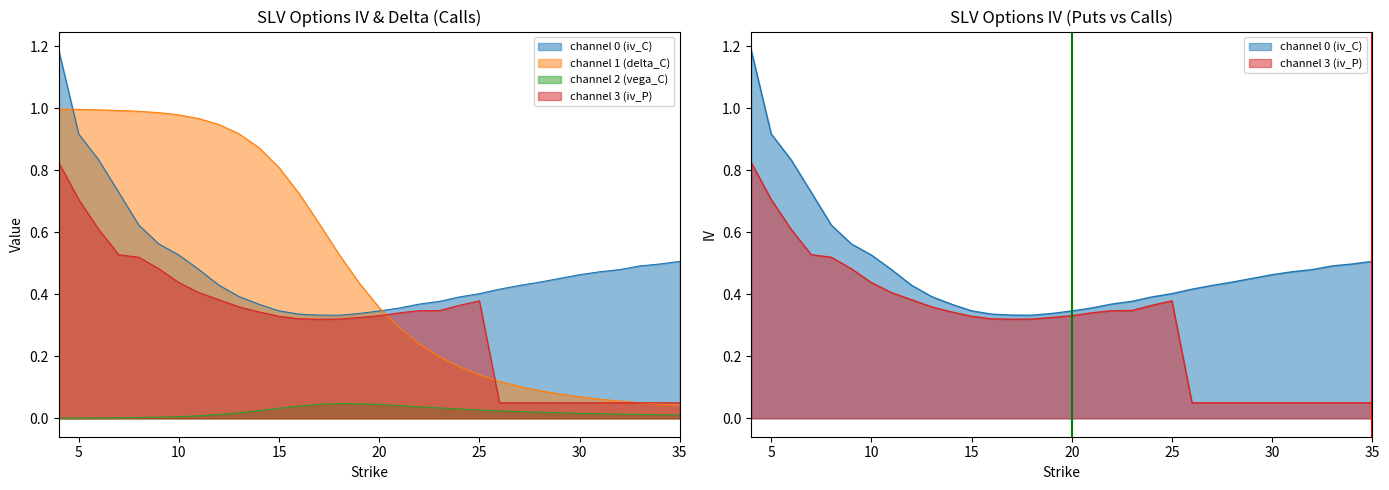

What is the greatest value displayed?

1.2